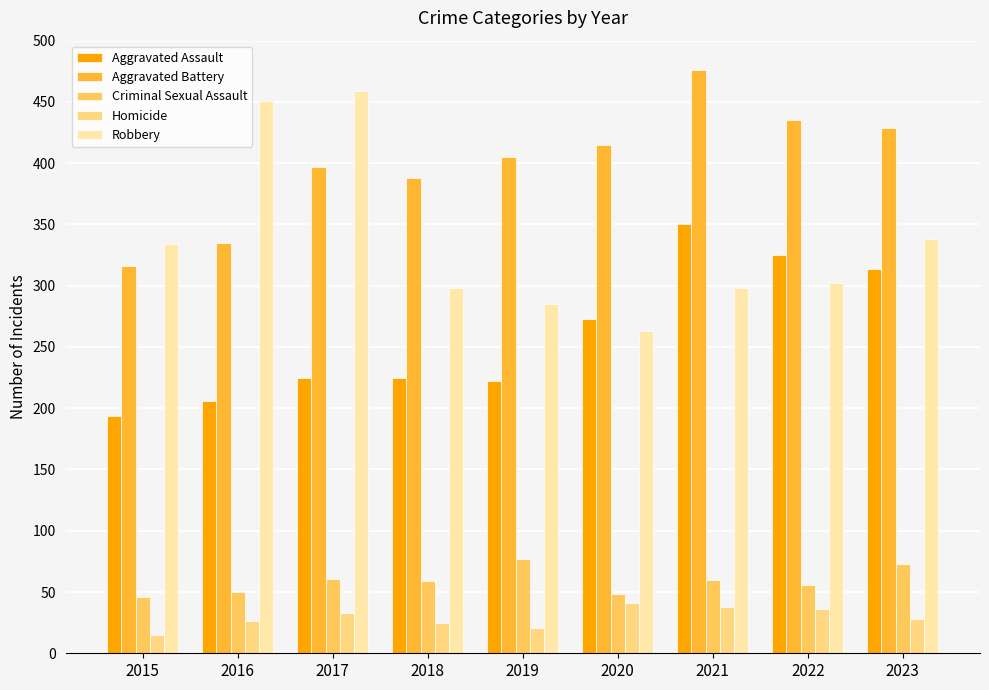

What is the average value of the Aggravated Battery series?

400